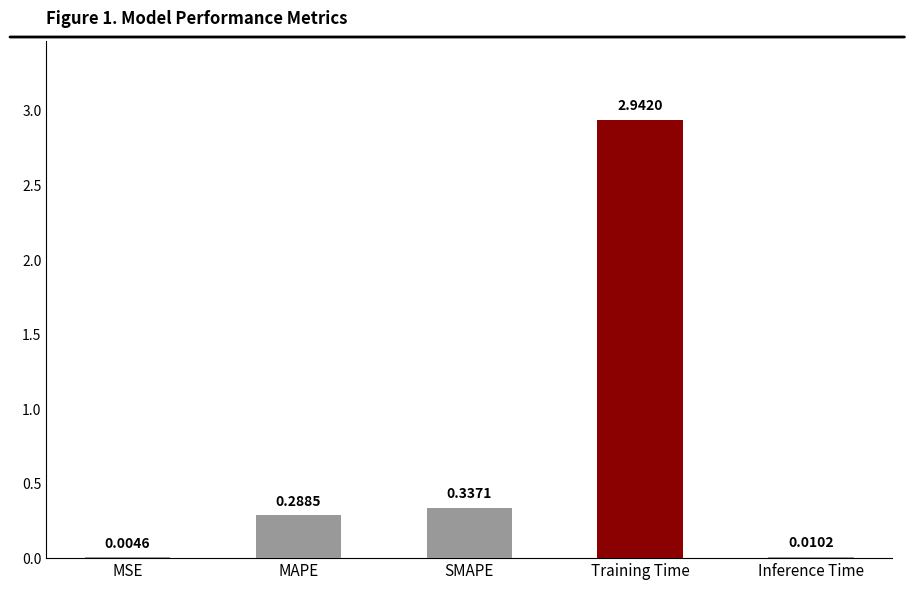

Which category has the highest value across all series?

Training Time